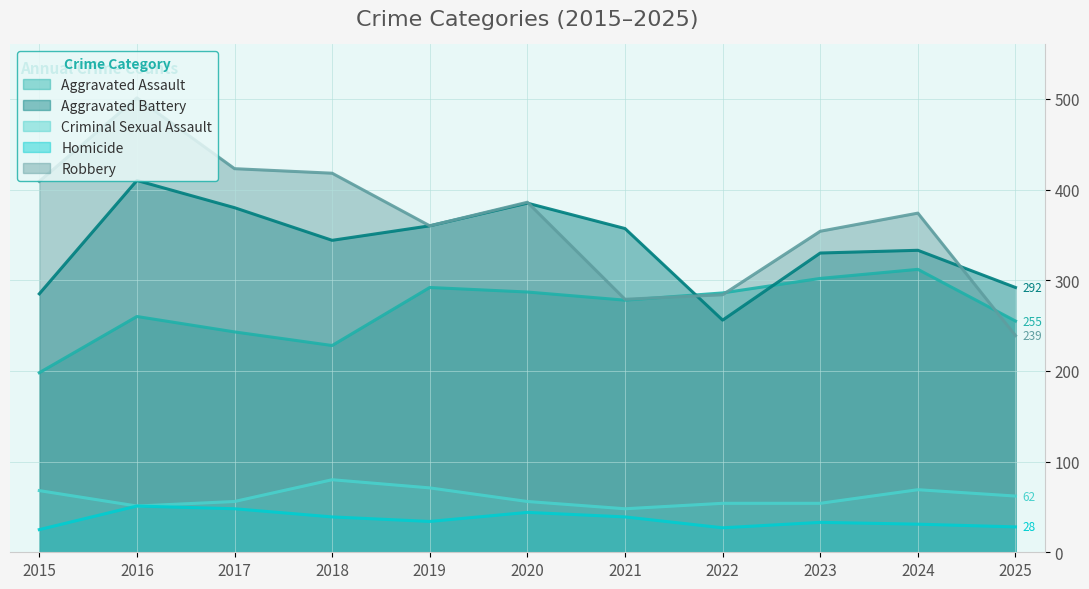

True or false: Aggravated Battery has a value of 344 at 2018.

True